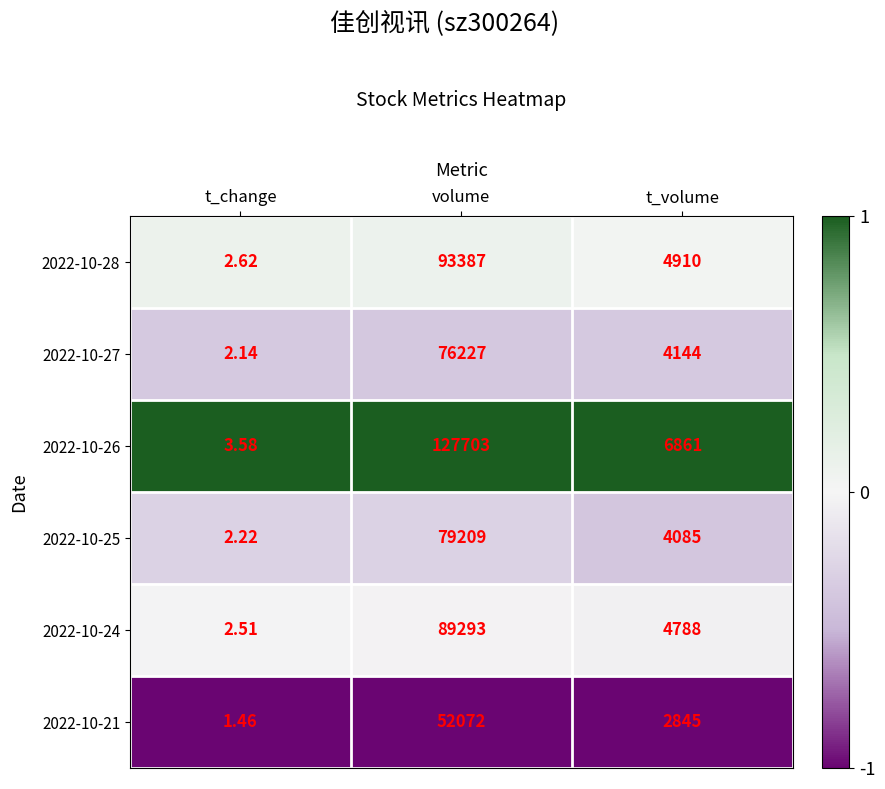

Is the value of 2022-10-28 at volume greater than the value of 2022-10-27 at t_change?

Yes